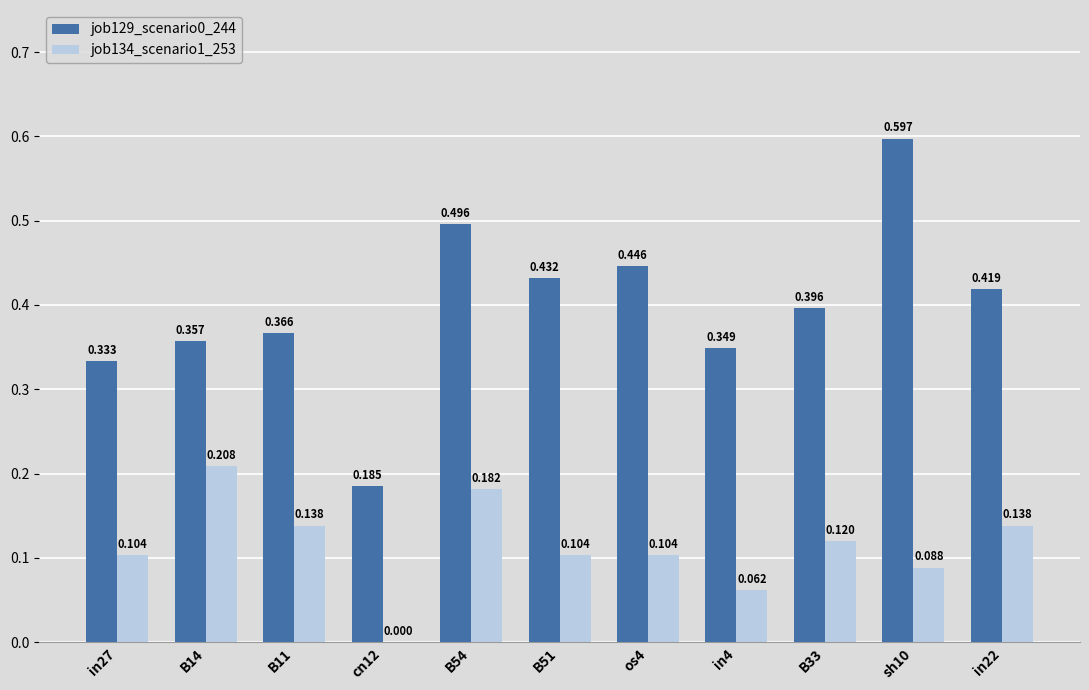

Is the value of job129_scenario0_244 at in4 greater than the value of job134_scenario1_253 at in4?

Yes